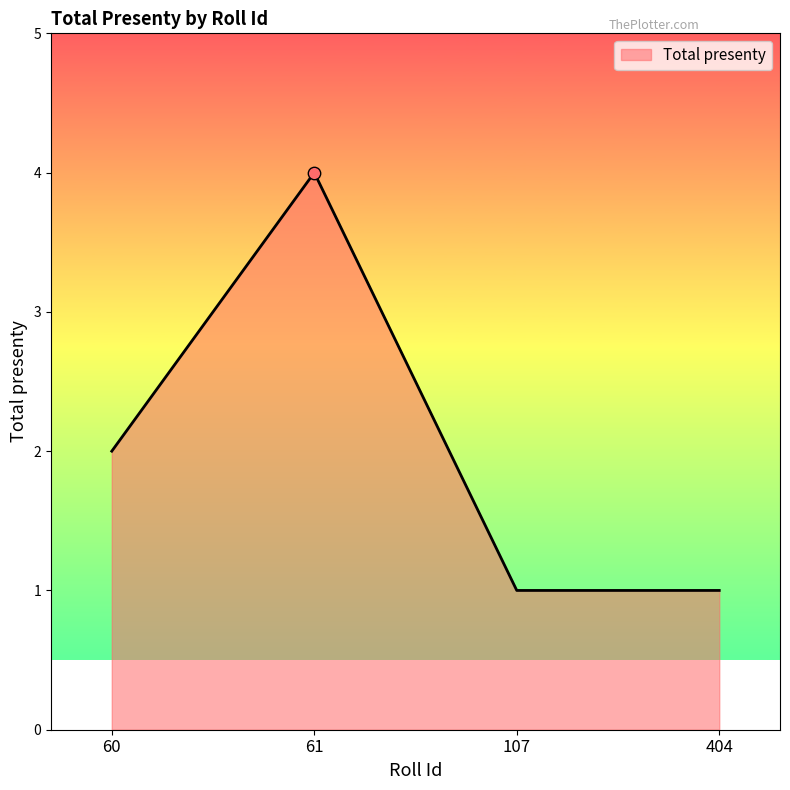

What is the change in value from 61 to 107?

-3